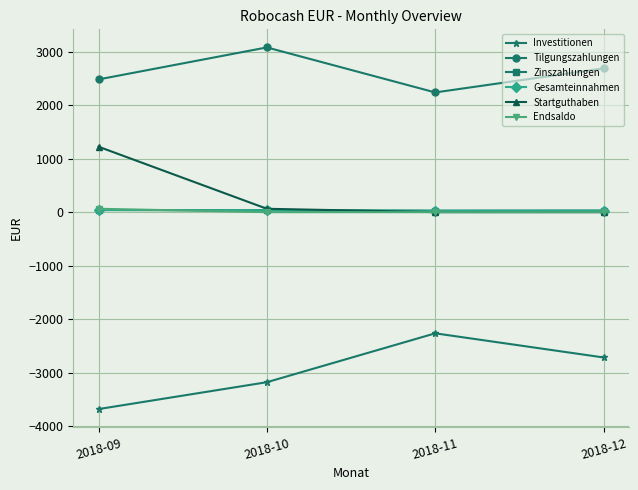

At which label does Gesamteinnahmen first exceed 36?

2018-09